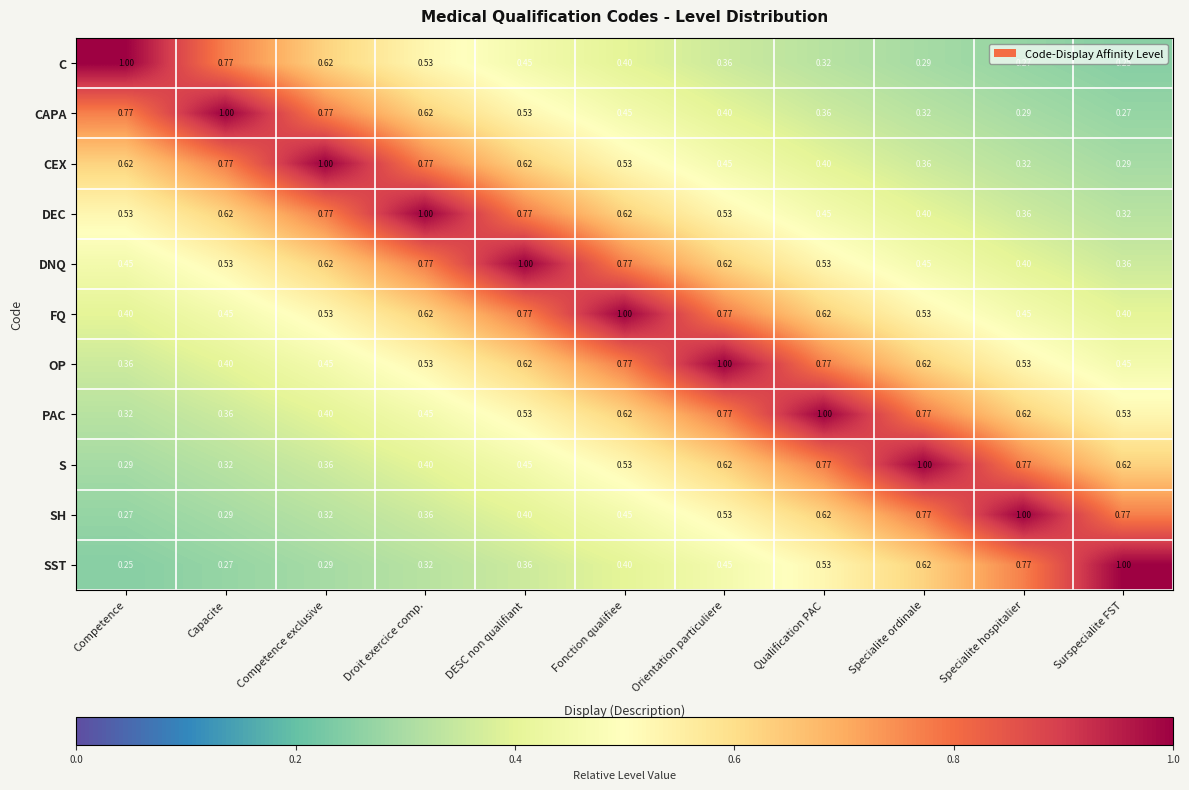

At which label is OP closest to 0?

Competence